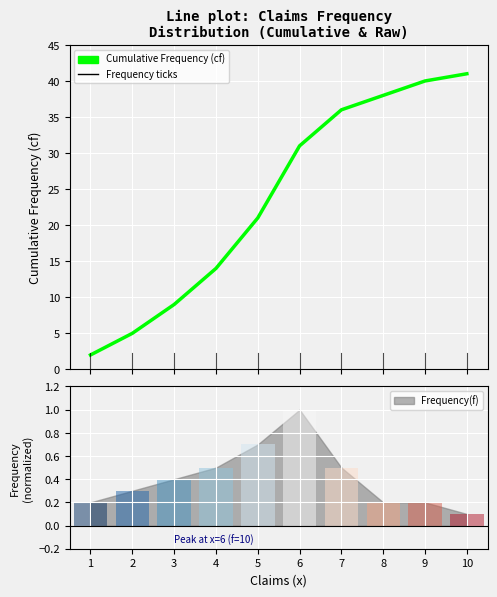

True or false: the data shows 14 at 4.

True